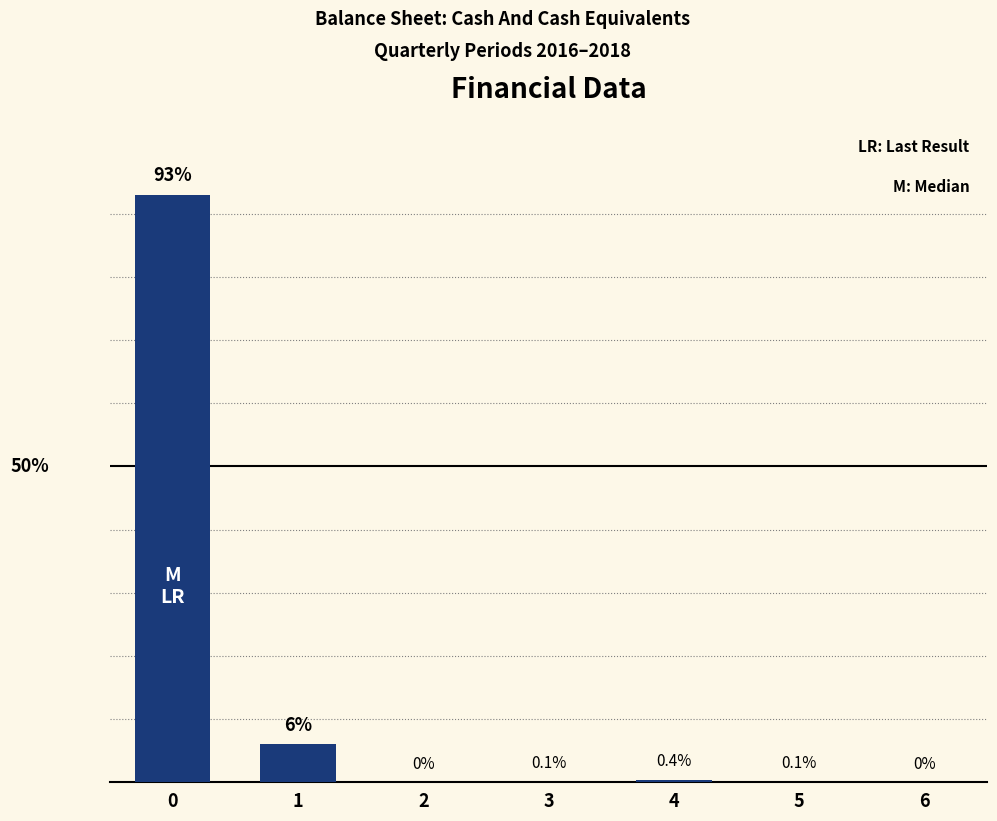

Are the bars horizontal?

No